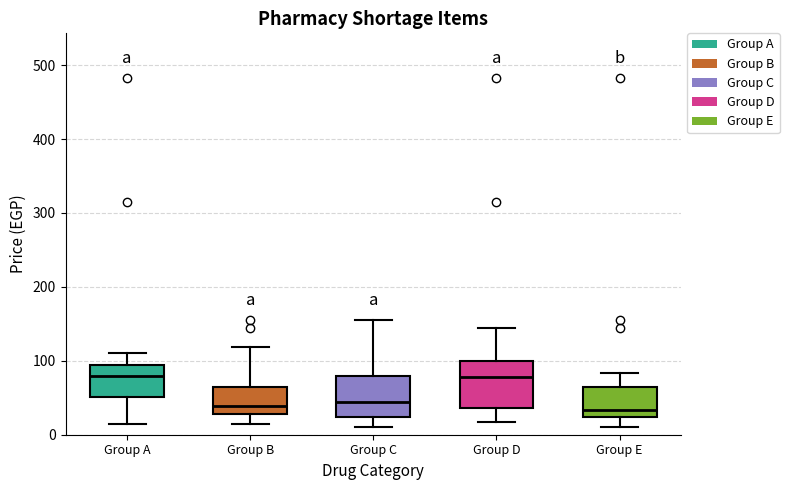

Reading left to right, read every box against the y-axis: the position of its median line, the range the box covers, and the ends of its whiskers. The values are not printed on the chart, so give them approximately, as read against the axis.

Group A: median 80, box 50 to 90, whiskers 20 to 110
Group B: median 40, box 30 to 60, whiskers 20 to 120
Group C: median 40, box 20 to 80, whiskers 10 to 160
Group D: median 80, box 40 to 100, whiskers 20 to 140
Group E: median 30, box 20 to 60, whiskers 10 to 80